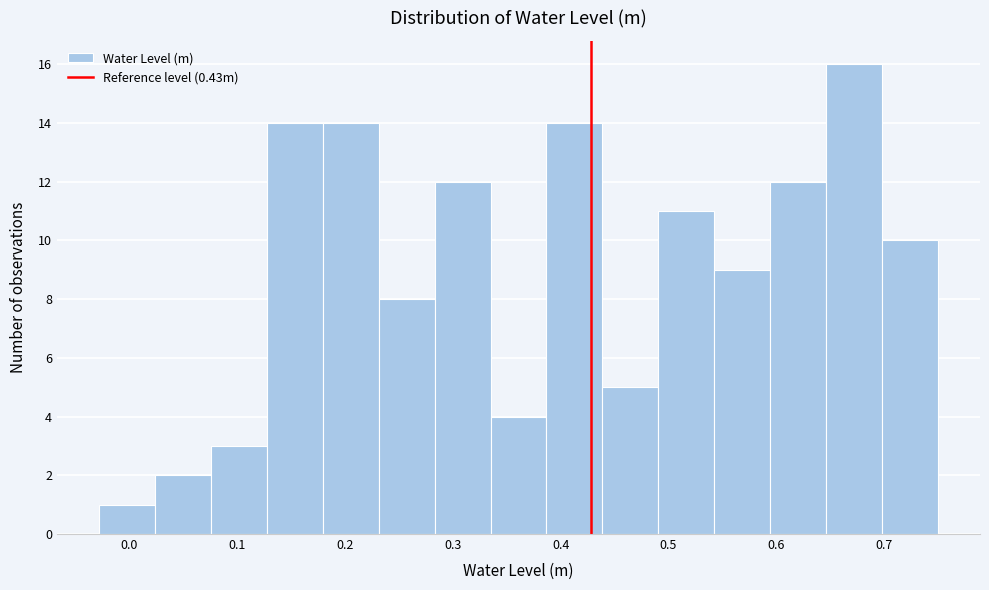

Reading left to right, list every bar in this chart as the range it spans on the x-axis followed by its height. Neither the bar edges nor the heights are printed on the chart, so give them approximately, as read against the axes.

-0.03 to 0.02: 1
0.02 to 0.08: 2
0.08 to 0.13: 3
0.13 to 0.18: 14
0.18 to 0.23: 14
0.23 to 0.28: 8
0.28 to 0.34: 12
0.34 to 0.39: 4
0.39 to 0.44: 14
0.44 to 0.49: 5
0.49 to 0.54: 11
0.54 to 0.59: 9
0.59 to 0.65: 12
0.65 to 0.70: 16
0.70 to 0.75: 10